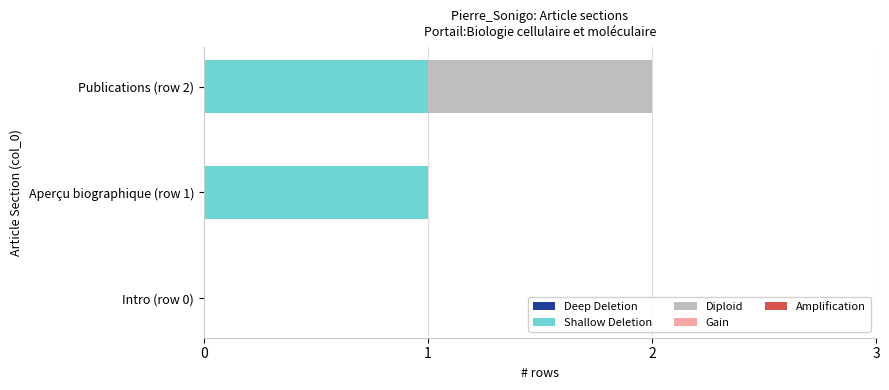

Is it true that Shallow Deletion equals 2 at Aperçu biographique (row 1)?

False